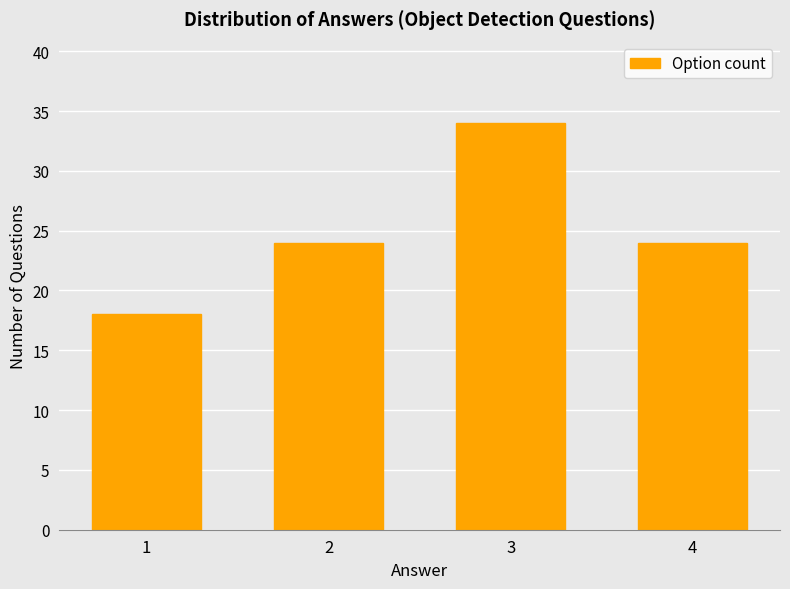

Is it true that the value at 1 is 18?

True